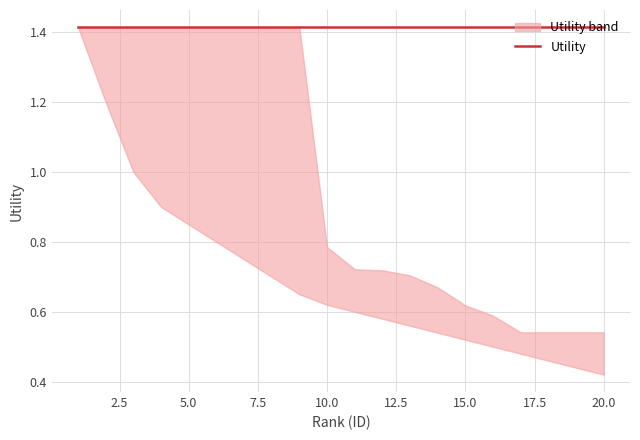

Rank the series at 14 from highest to lowest value.

Utility, Utility_upper, Utility_lower